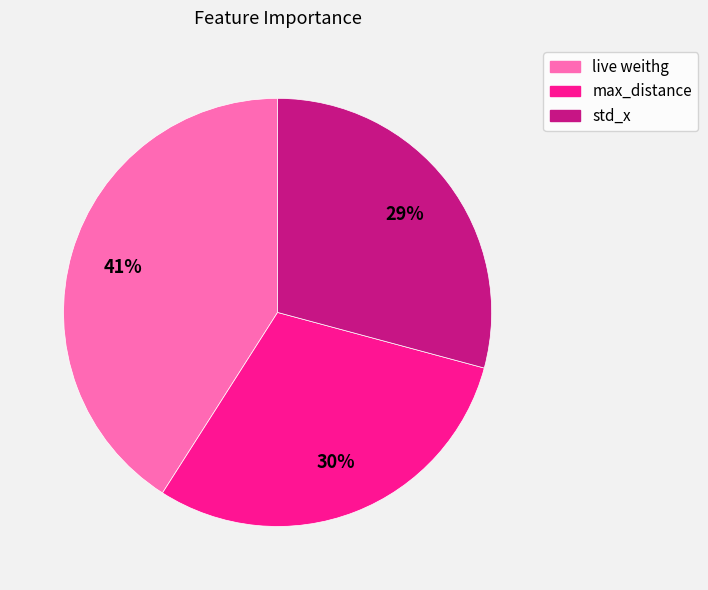

To the nearest percent, what portion does std_x represent?

29%